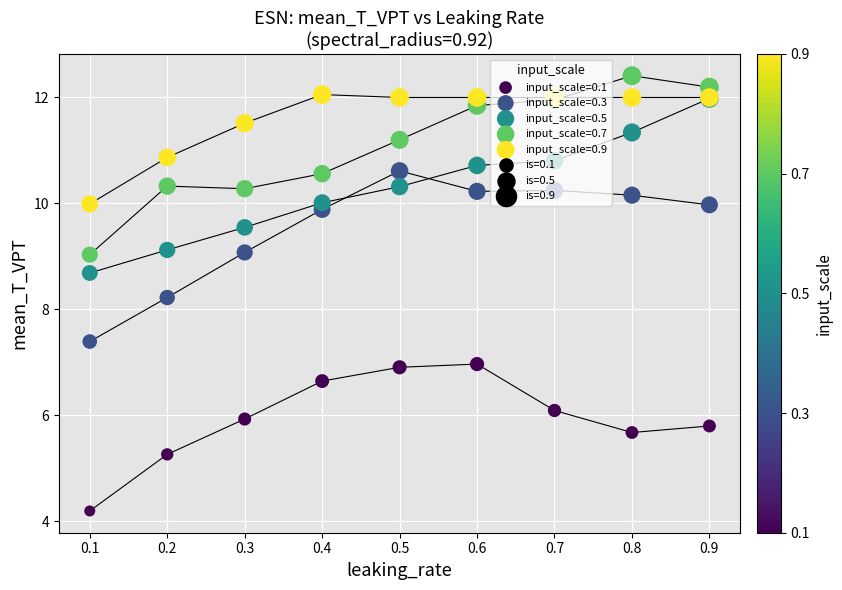

At how many categories does at least one series exceed 7?

9